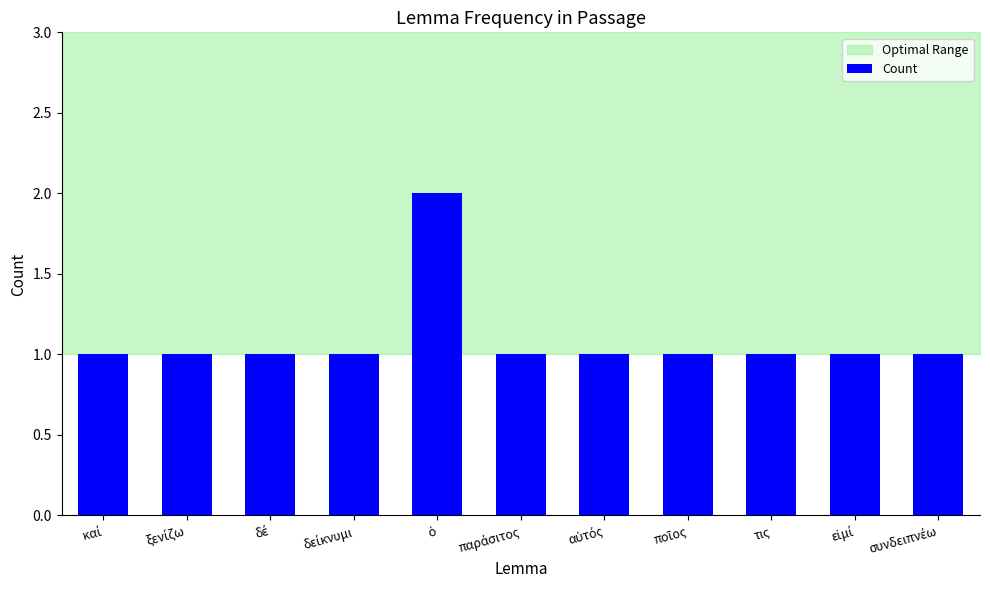

What is the sum of all values?

12